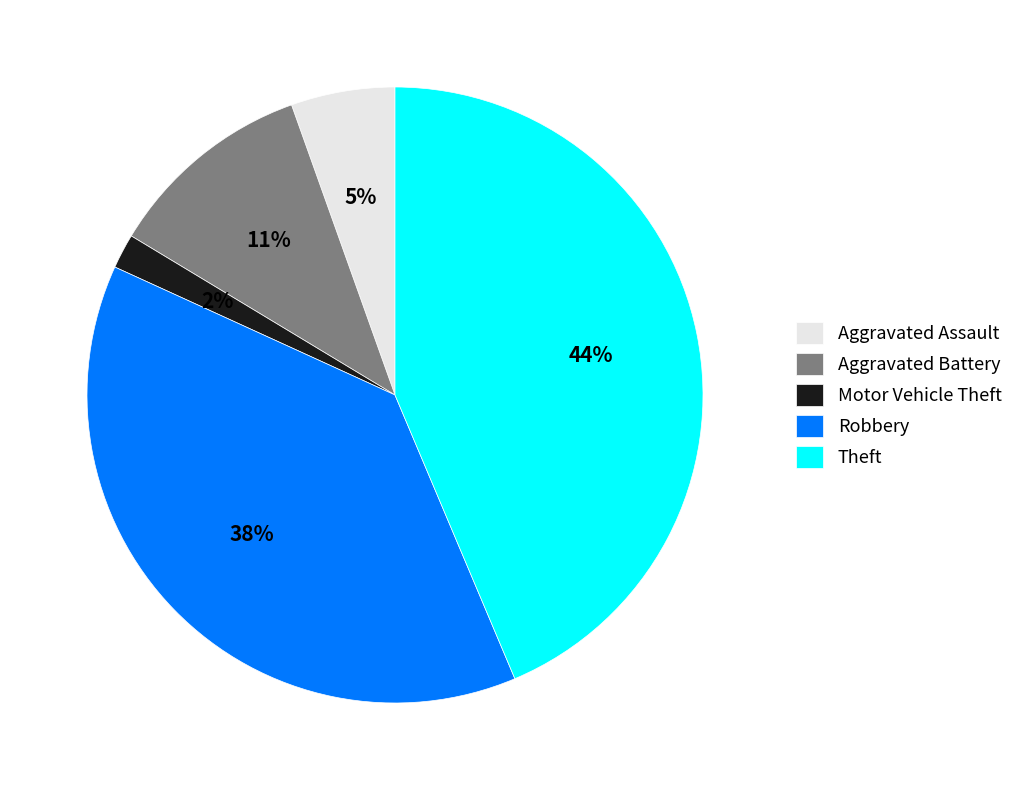

Does any single category account for the majority?

No